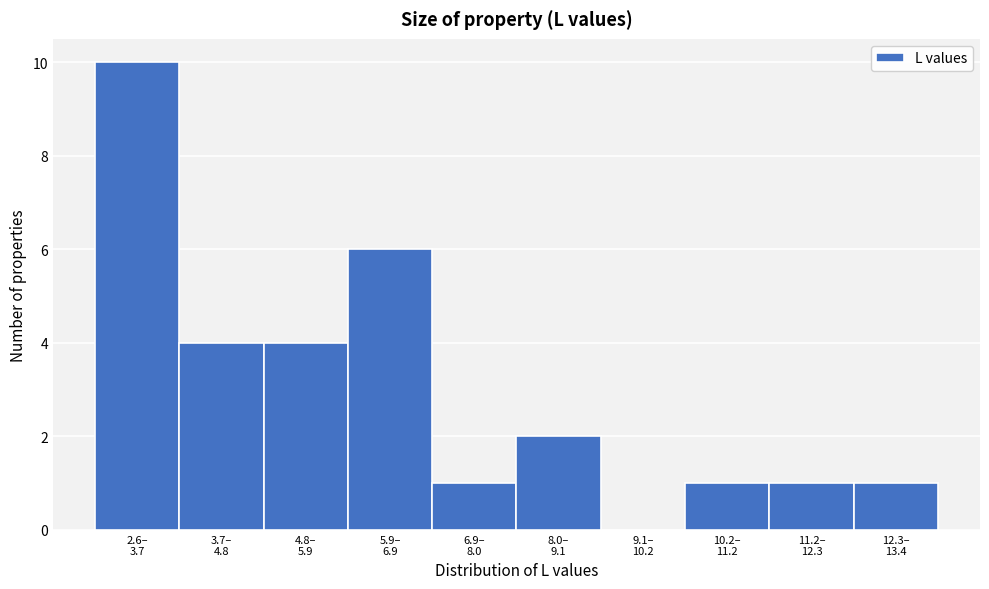

What is the sum of all values?

30